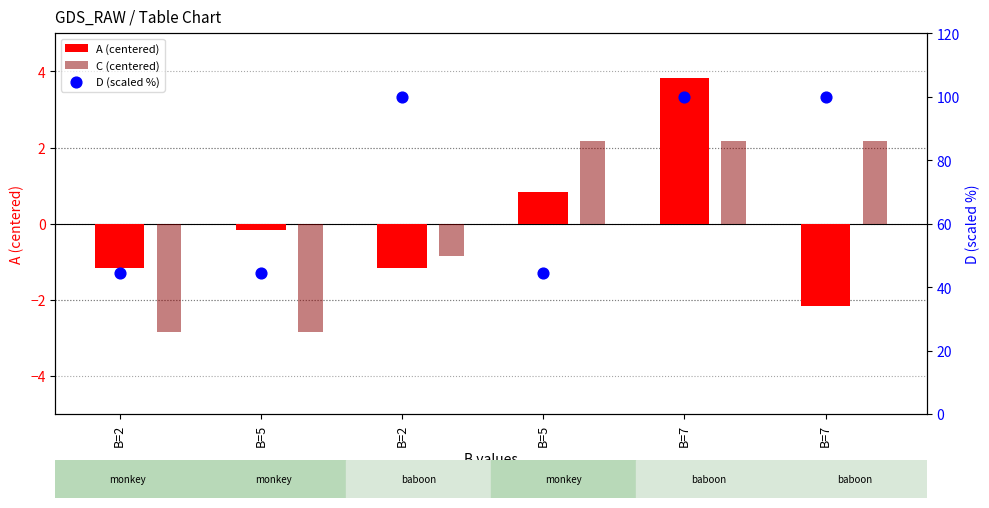

What is the total value across all series at B=5?

41.4